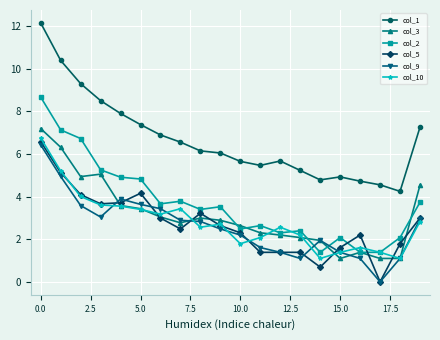

What is the sum of all col_2 values?

73.8